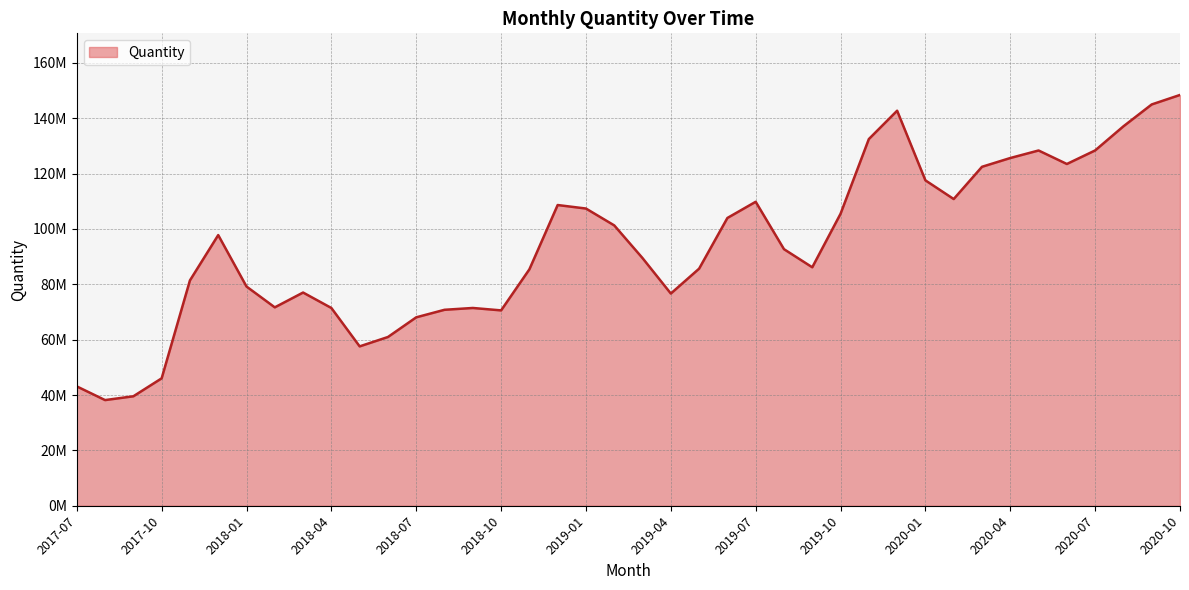

Which label corresponds to the smallest value in the chart?

2017-08